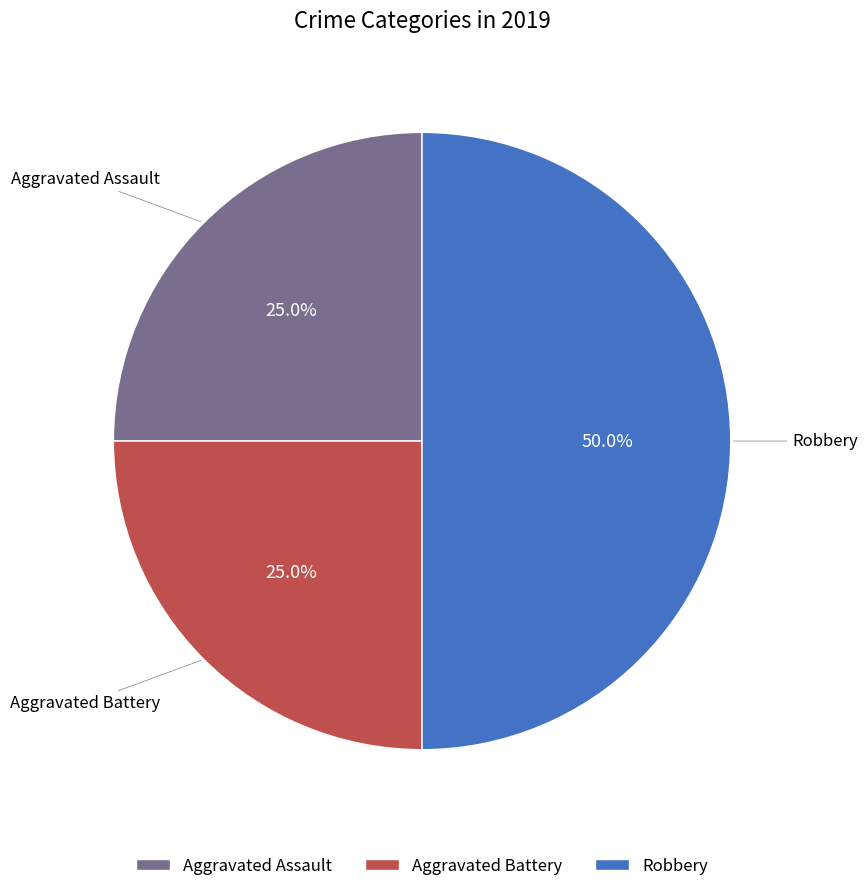

To the nearest percent, what portion does Aggravated Battery represent?

25%